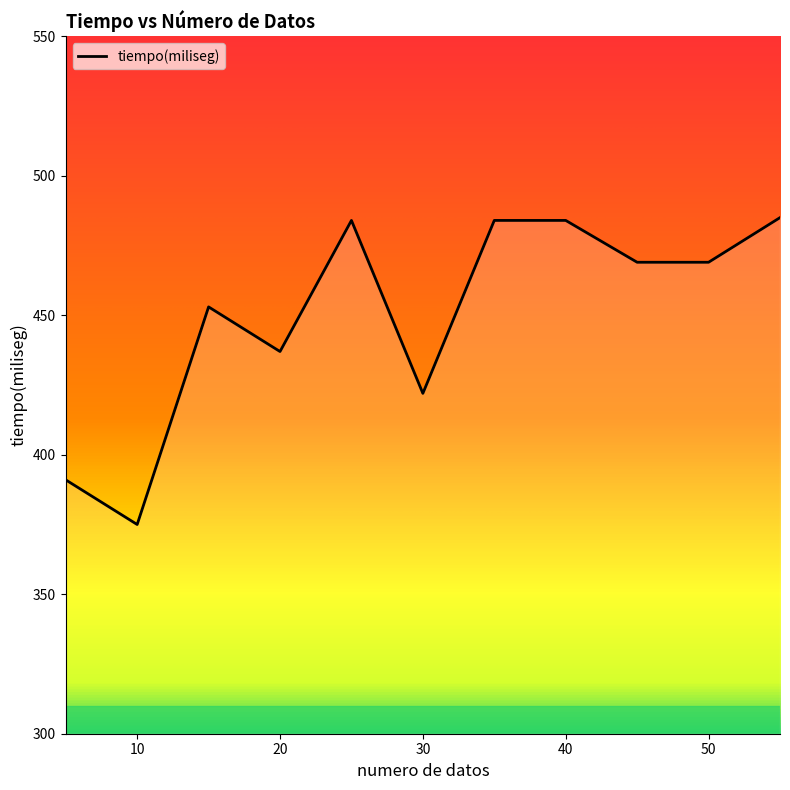

What is the difference between the maximum and minimum values?

110